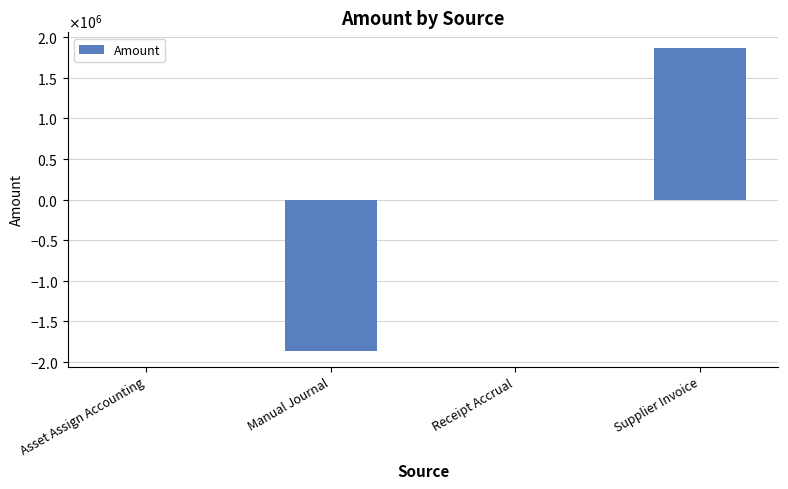

Reading right to left, transcribe all the data shown in this chart.

1874855.3	-0.0	-1872109.9	-2745.4